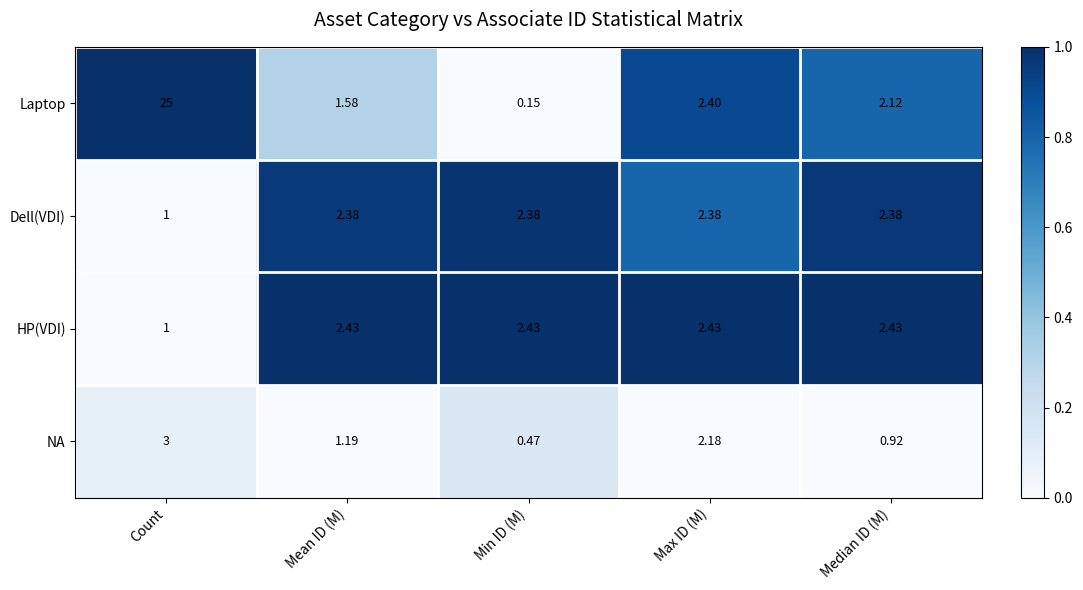

Rank the series by their maximum value, from highest to lowest.

Laptop, NA, HP(VDI), Dell(VDI)